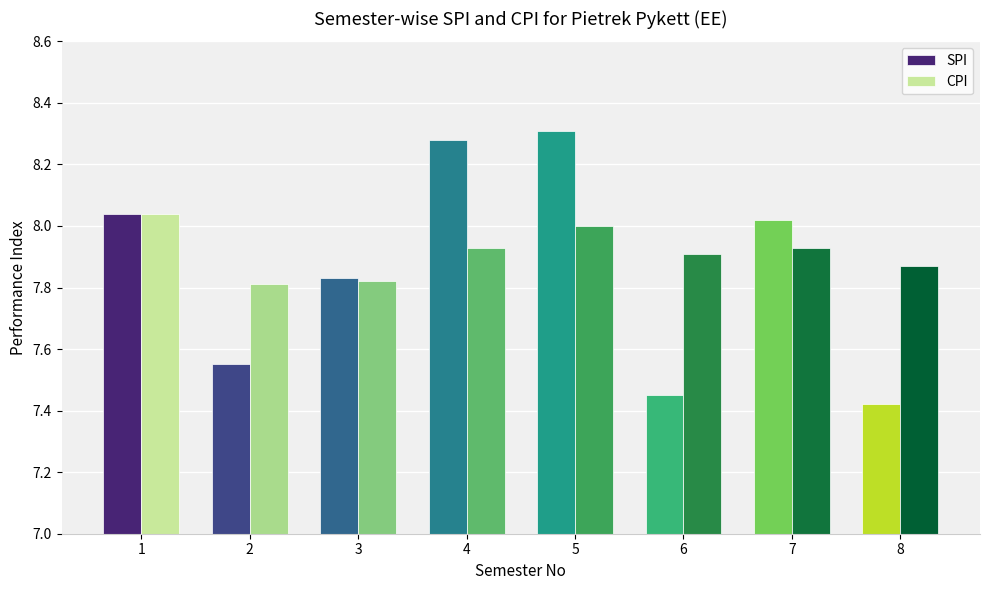

Does the chart contain any negative values?

No